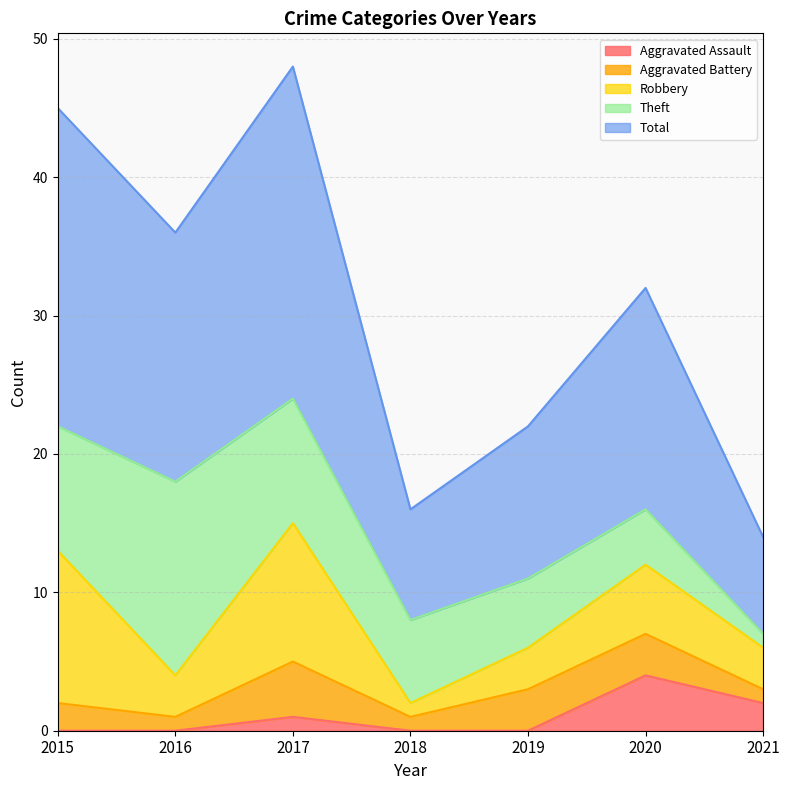

What is the difference between the second highest and second lowest values in the Theft series?

5